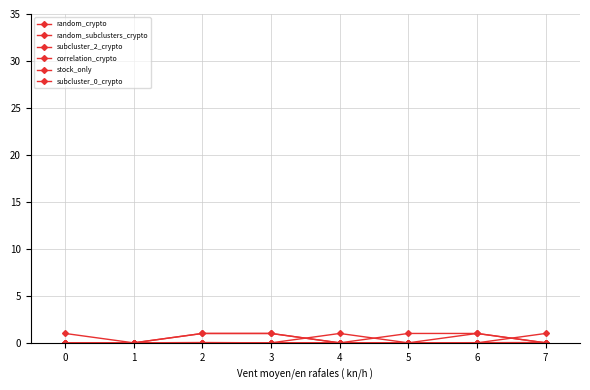

How many series are shown in this chart?

6